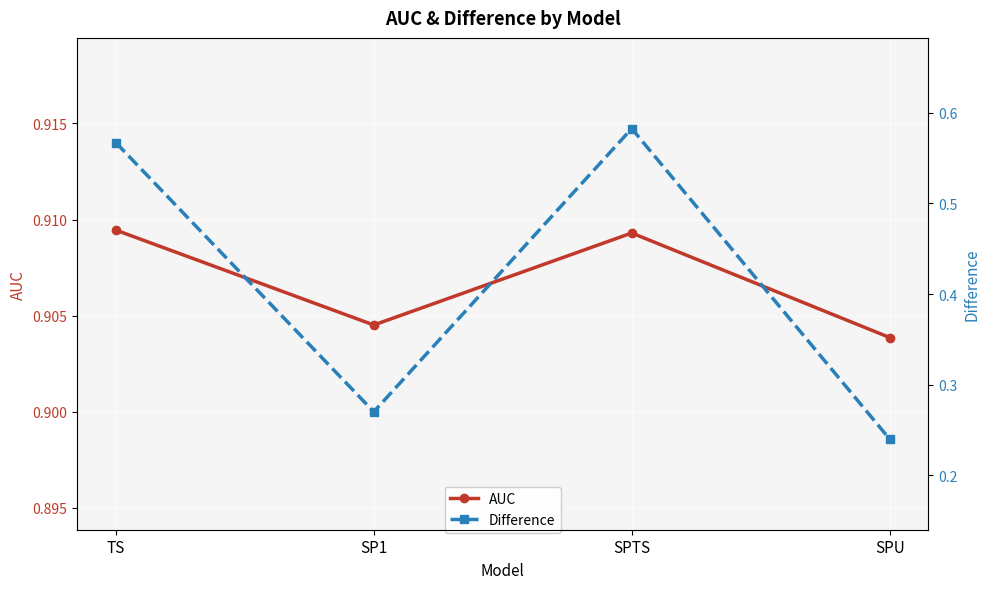

What are all the series names shown in the legend?

AUC, Difference